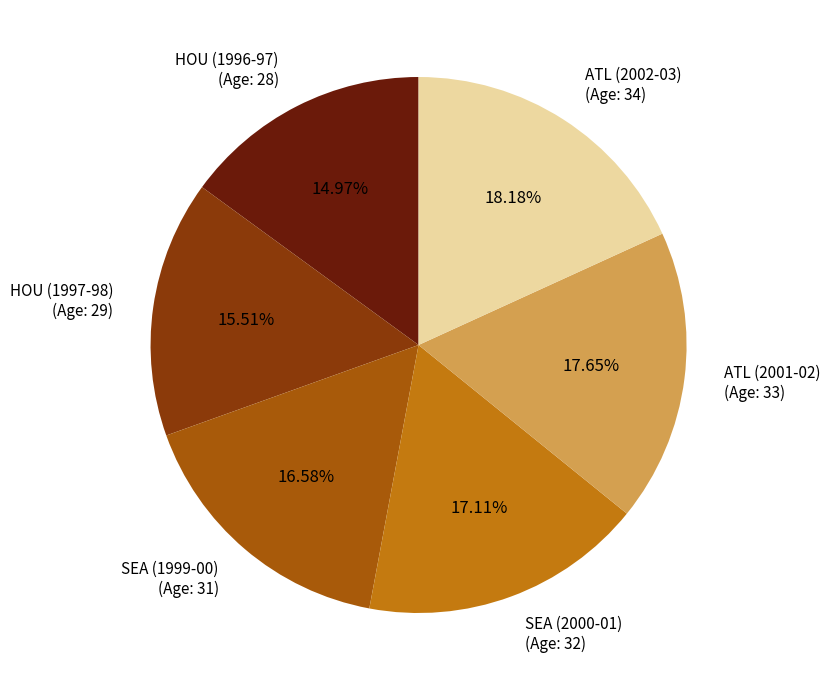

Is there any slice that represents more than half of the pie?

No